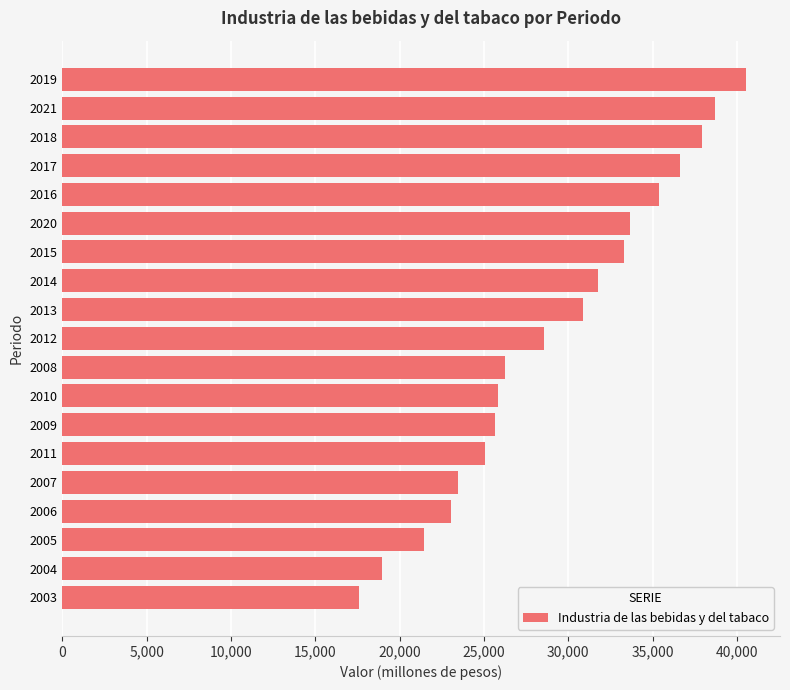

Reading bottom to top, transcribe all the data shown in this chart.

17574.4	18959.0	21430.9	23037.2	23445.9	25037.3	25628.1	25840.7	26251.3	28535.2	30894.3	31745.5	33306.1	33676.5	35348.6	36609.6	37924.6	38726.3	40527.1